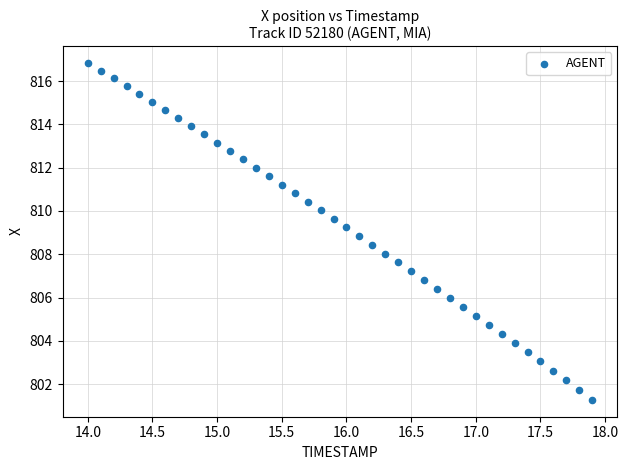

What is the range of X values (max minus min)?

3.9